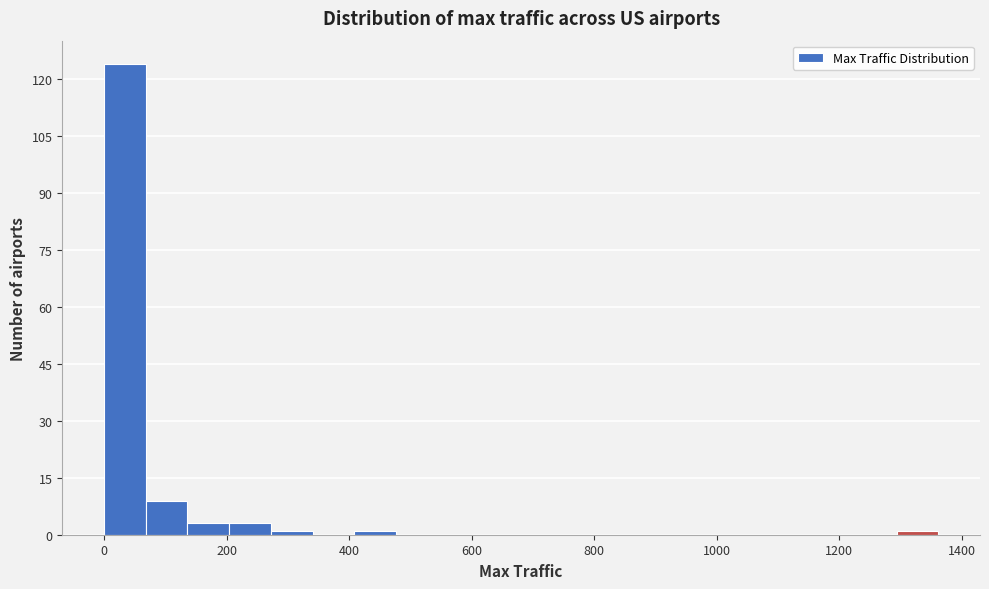

Read against the x-axis, roughly where is the centre of the tallest bar?

40